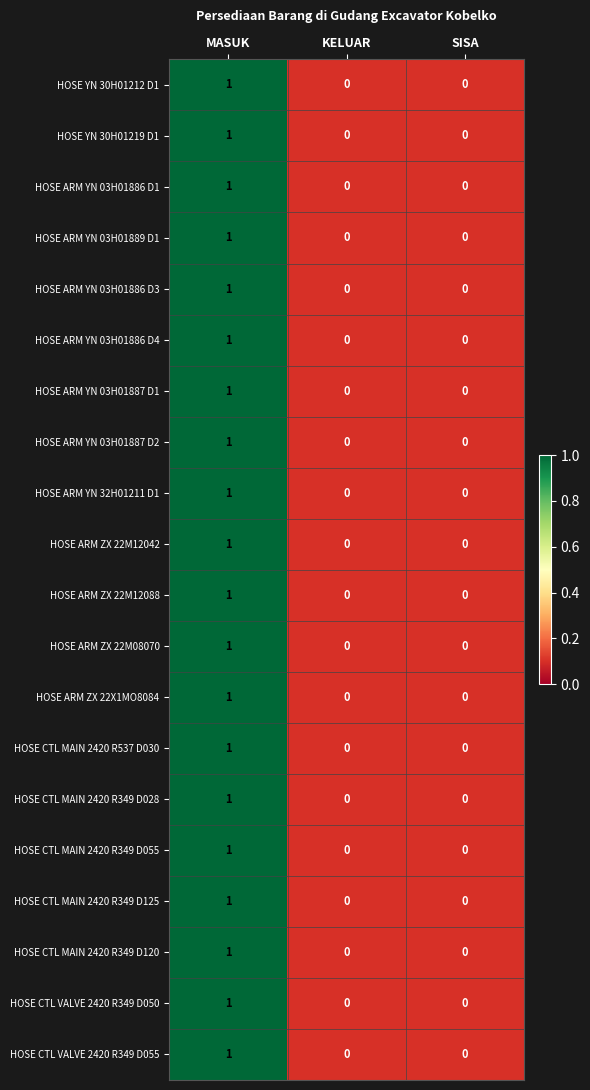

How many data points in HOSE ARM YN 03H01886 D3 are above 0?

1